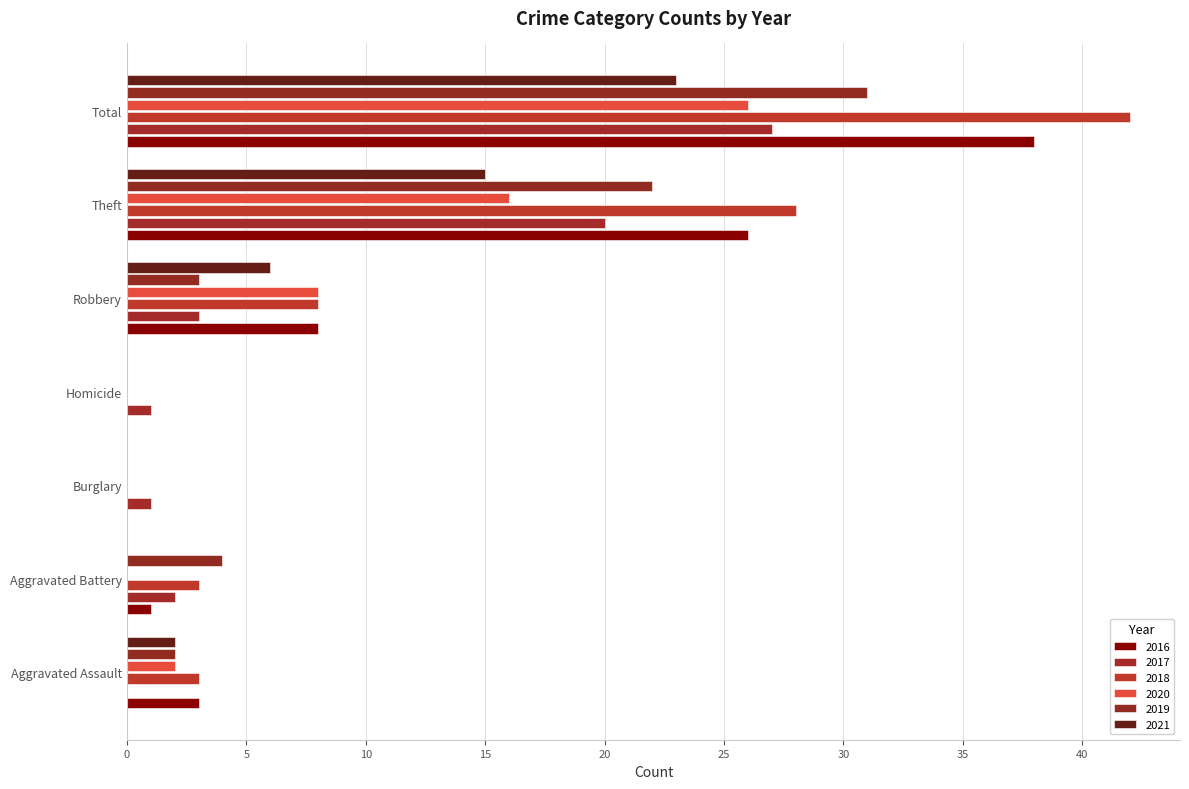

What is the sum of the 2018 values at Total and Burglary?

42